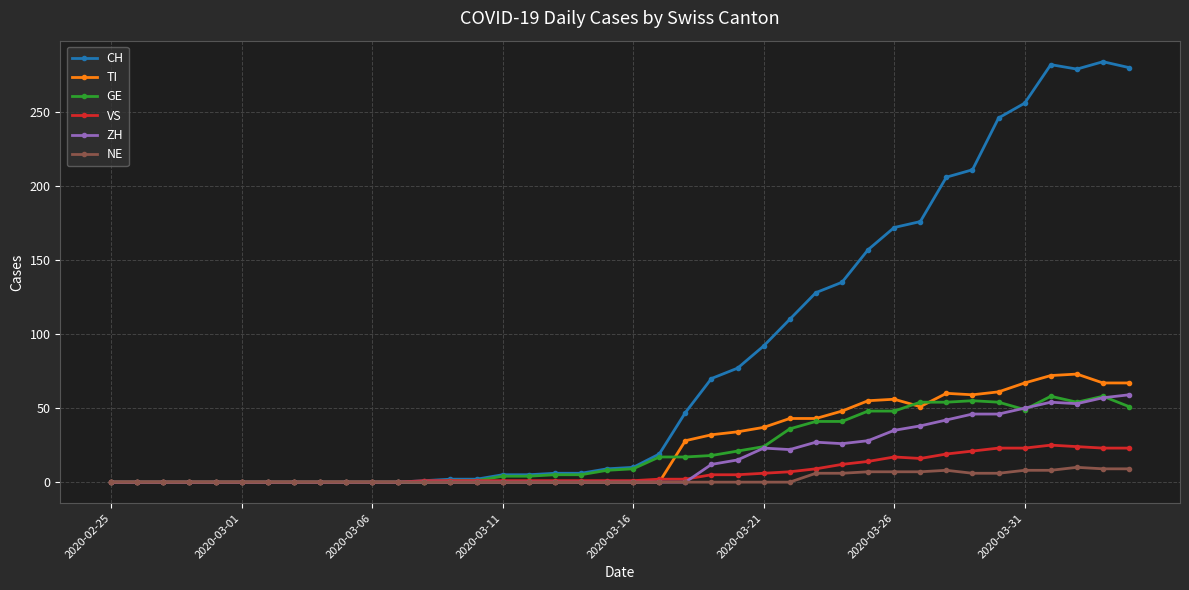

At how many categories does at least one series exceed 274?

4